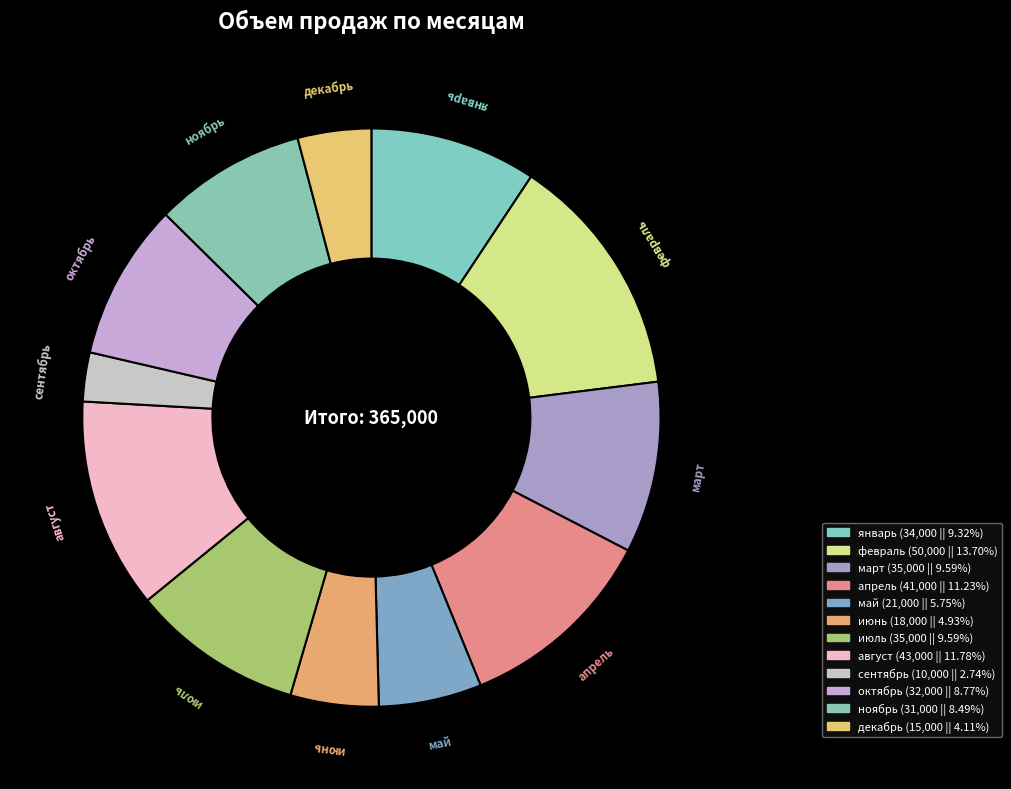

How many slices are in this pie chart?

12